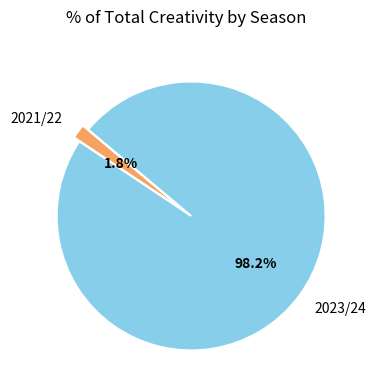

Which has a higher value, 2021/22 or 2023/24?

2023/24